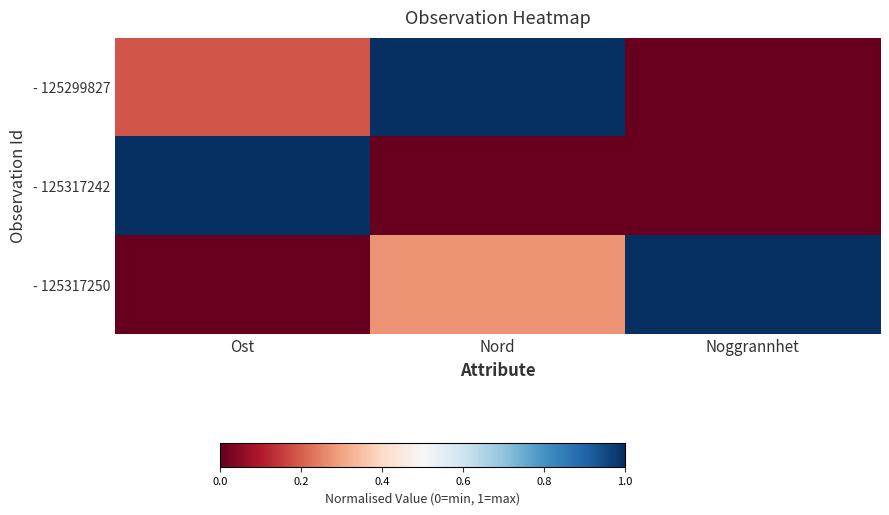

Which label corresponds to the smallest value in the chart?

Noggrannhet